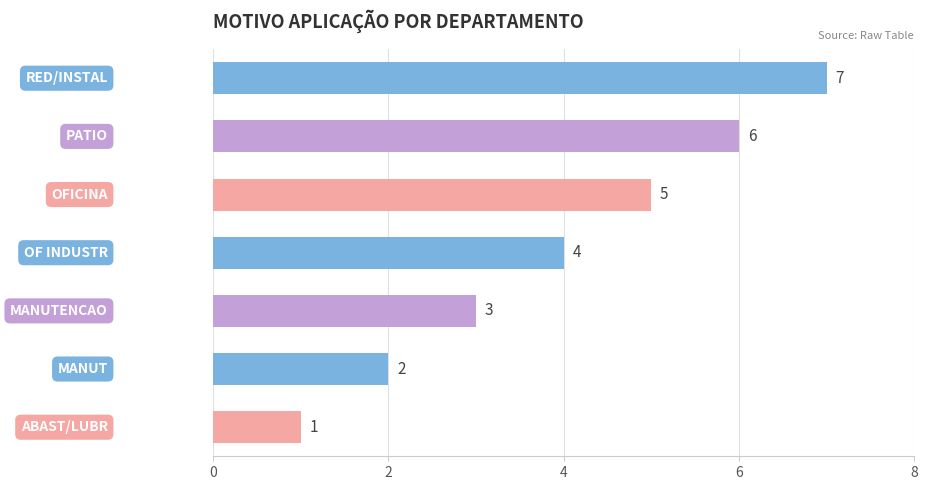

How many values are between 2 and 6?

5